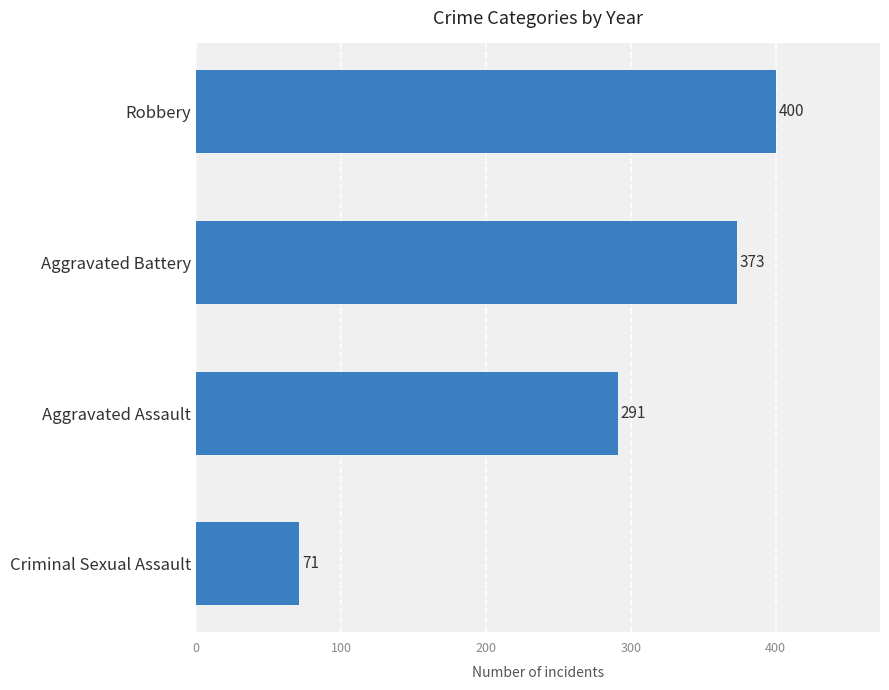

What is the difference between the maximum and minimum values?

329